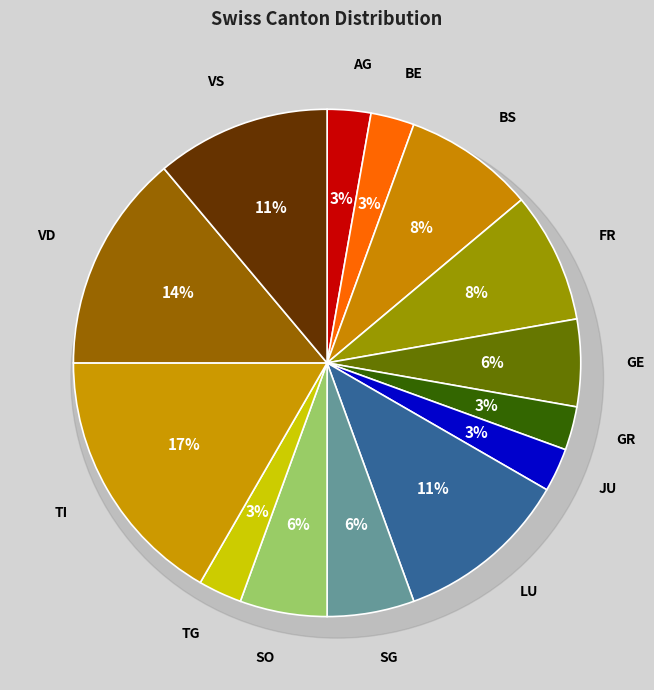

Is it true that TI is 31% of the pie?

False